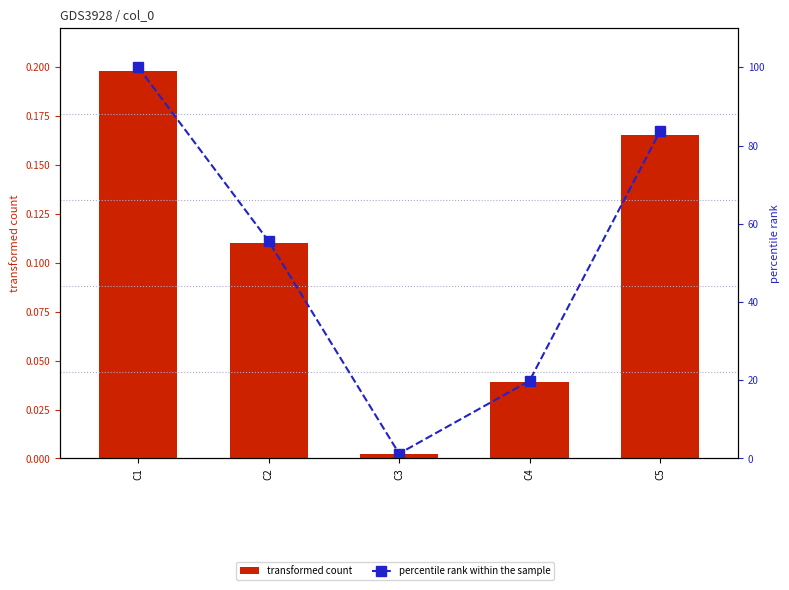

Reading left to right, transcribe all the data shown in this chart.

transformed count: C1=0.2	C2=0.1	C3=0.0	C4=0.0	C5=0.2
percentile rank within the sample: C1=100.0	C2=55.5	C3=1.2	C4=19.8	C5=83.6